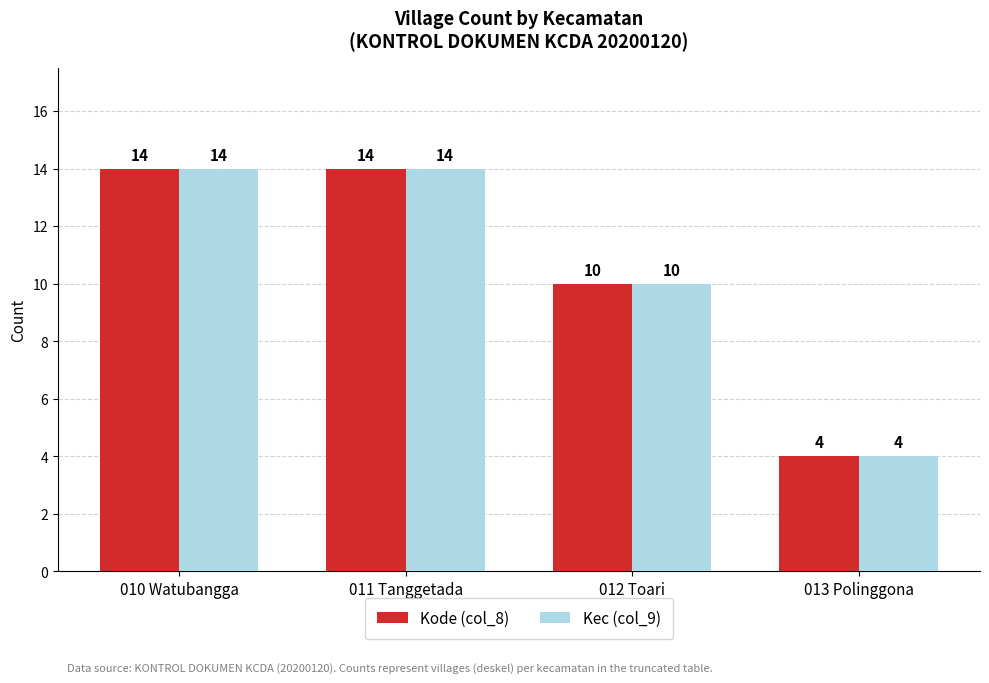

Count the Kode (col_8) values in the range 10 to 14.

3